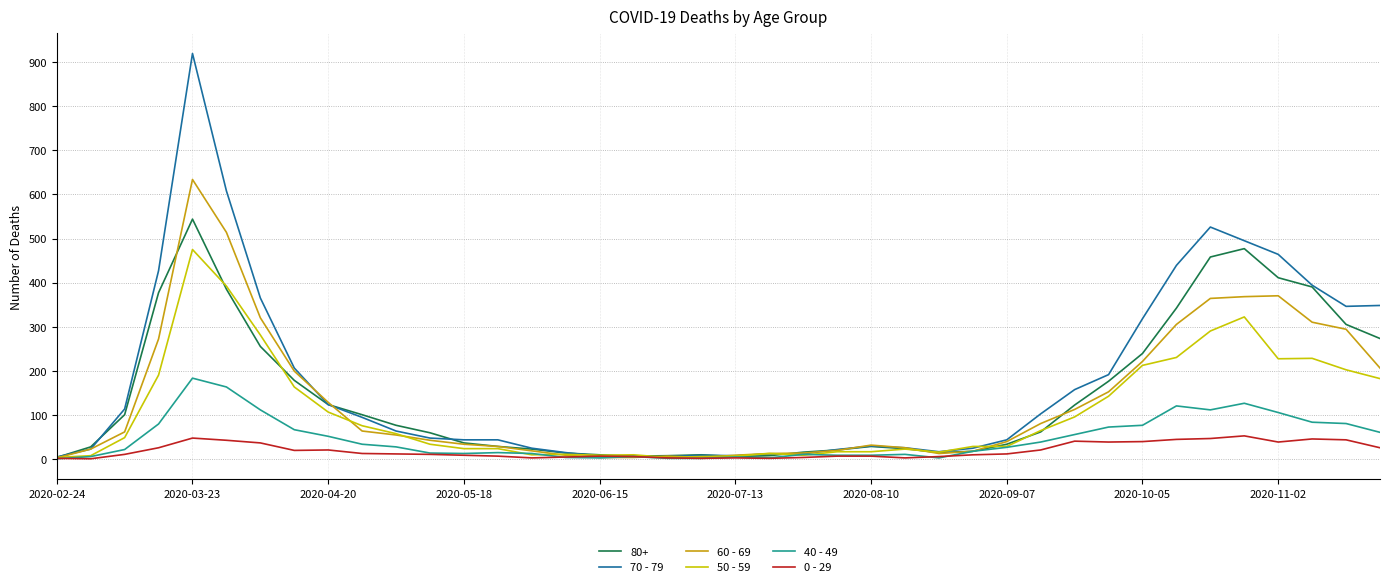

What is the maximum value shown in the chart?

920